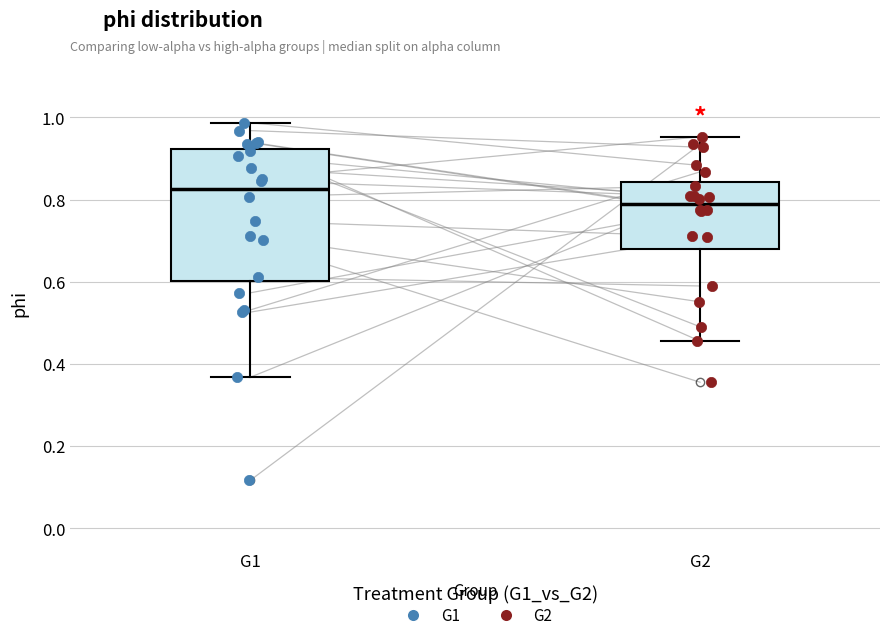

Reading left to right, transcribe this box plot: for each box, give where its median line is, the range the box spans, and where its two whiskers end, as read against the y-axis. The values are not printed on the chart, so give them approximately, as read against the axis.

G1: median 0.82, box 0.60 to 0.92, whiskers 0.36 to 0.98
G2: median 0.78, box 0.68 to 0.84, whiskers 0.46 to 0.96